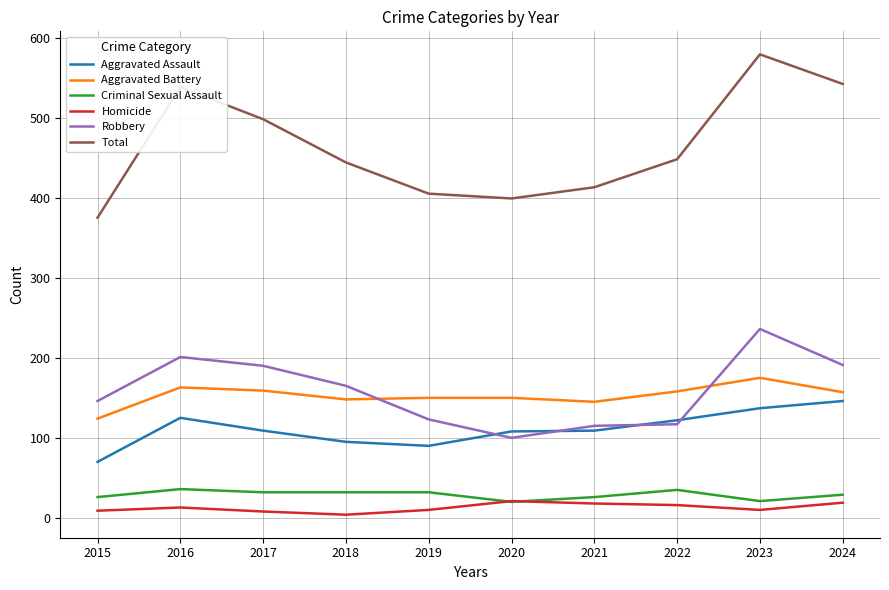

The value of Criminal Sexual Assault at 2021 is 26. True or false?

True